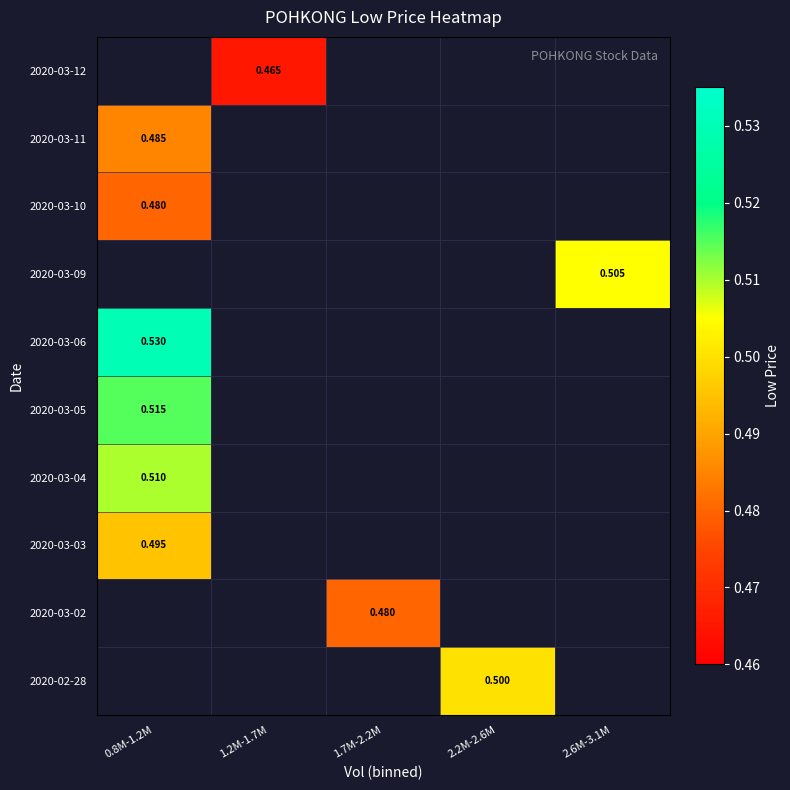

How many data points does each series have?

5